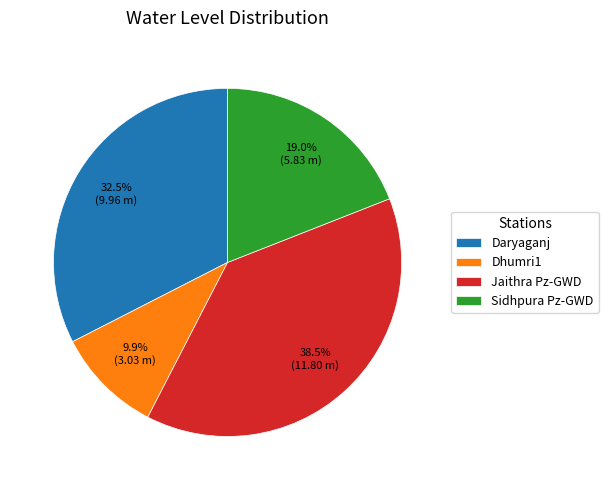

True or false: Dhumri1 accounts for 10% of the total.

True